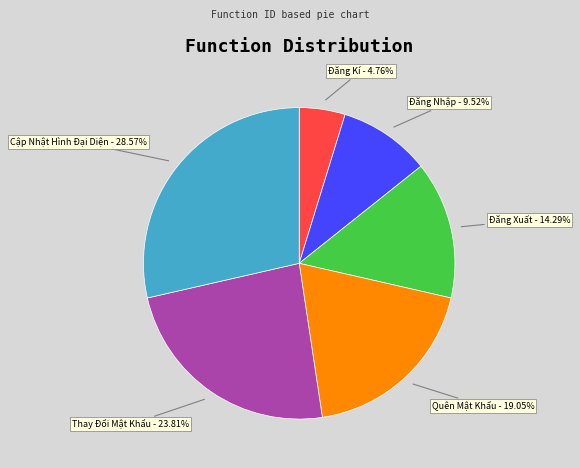

Is the sum of Đăng Nhập and Quên Mật Khẩu greater than half?

No